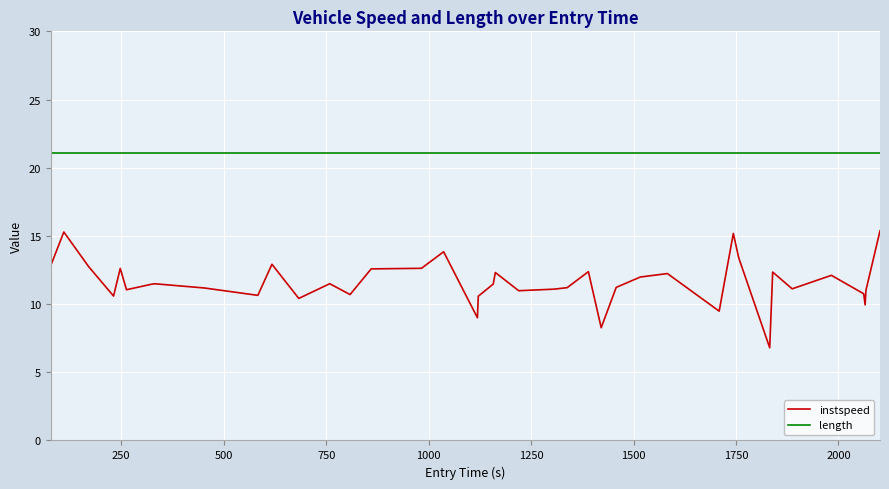

What is the highest value of the length series?

21.1